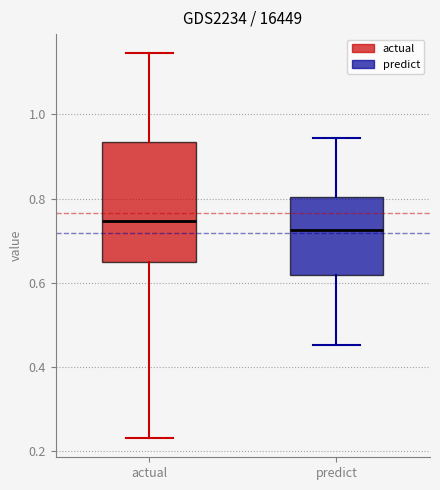

Reading left to right, transcribe this box plot: for each box, give where its median line is, the range the box spans, and where its two whiskers end, as read against the y-axis. The values are not printed on the chart, so give them approximately, as read against the axis.

actual: median 0.74, box 0.64 to 0.94, whiskers 0.24 to 1.14
predict: median 0.72, box 0.62 to 0.80, whiskers 0.46 to 0.94